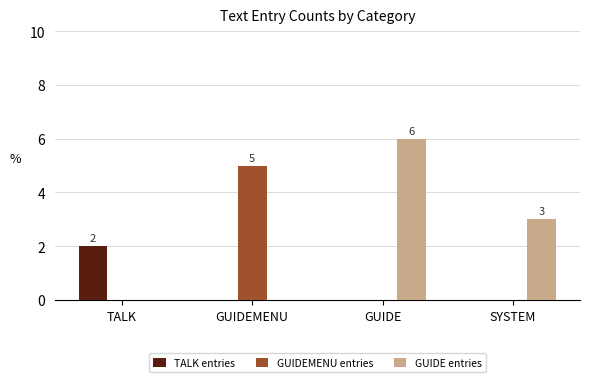

Between TALK and SYSTEM, which series saw the biggest shift?

GUIDE entries